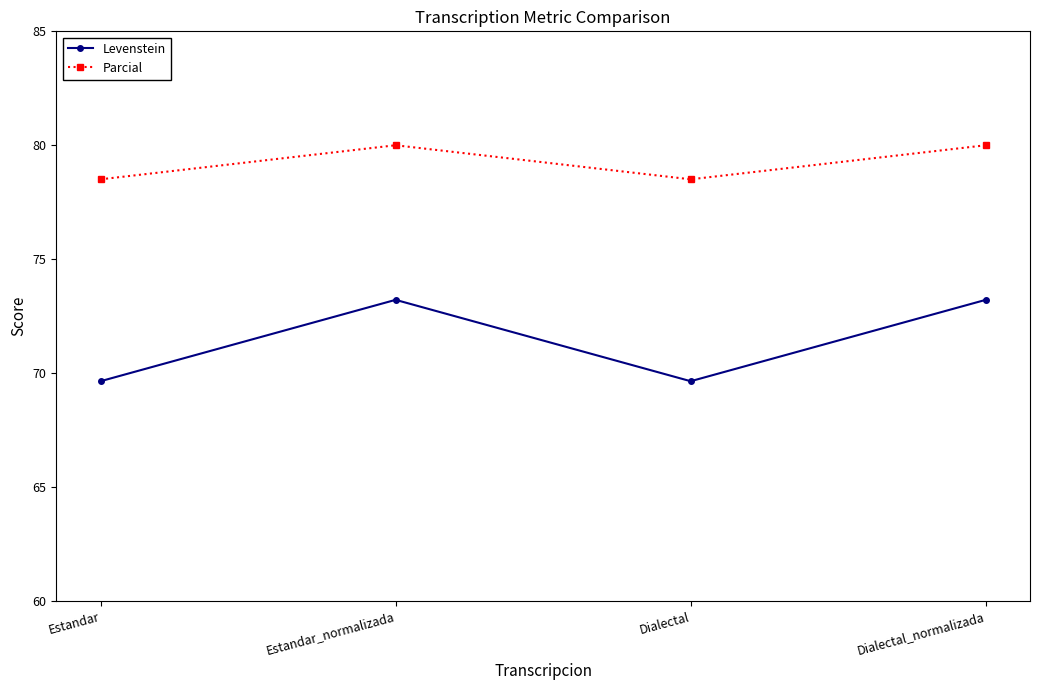

What is the value of the Levenstein point at the 1st from the left?

69.6